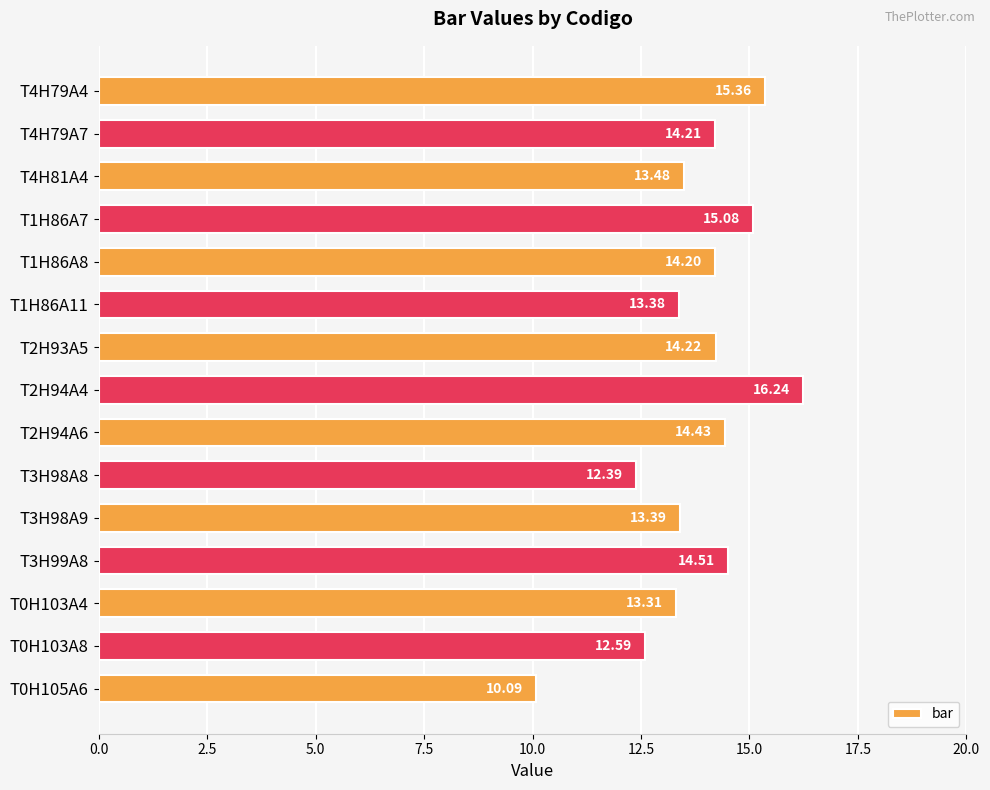

How many categories are shown in the chart?

15